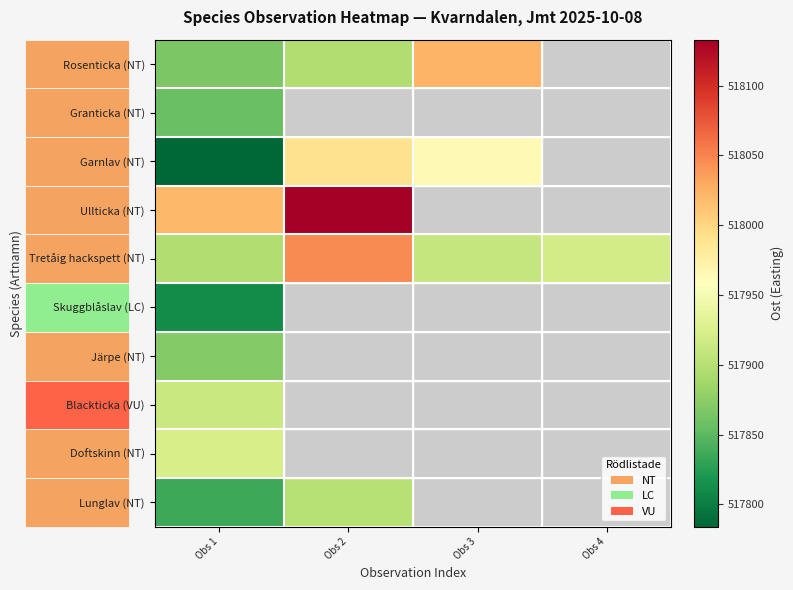

Which has a higher value, Obs 3 or Obs 4?

Obs 4